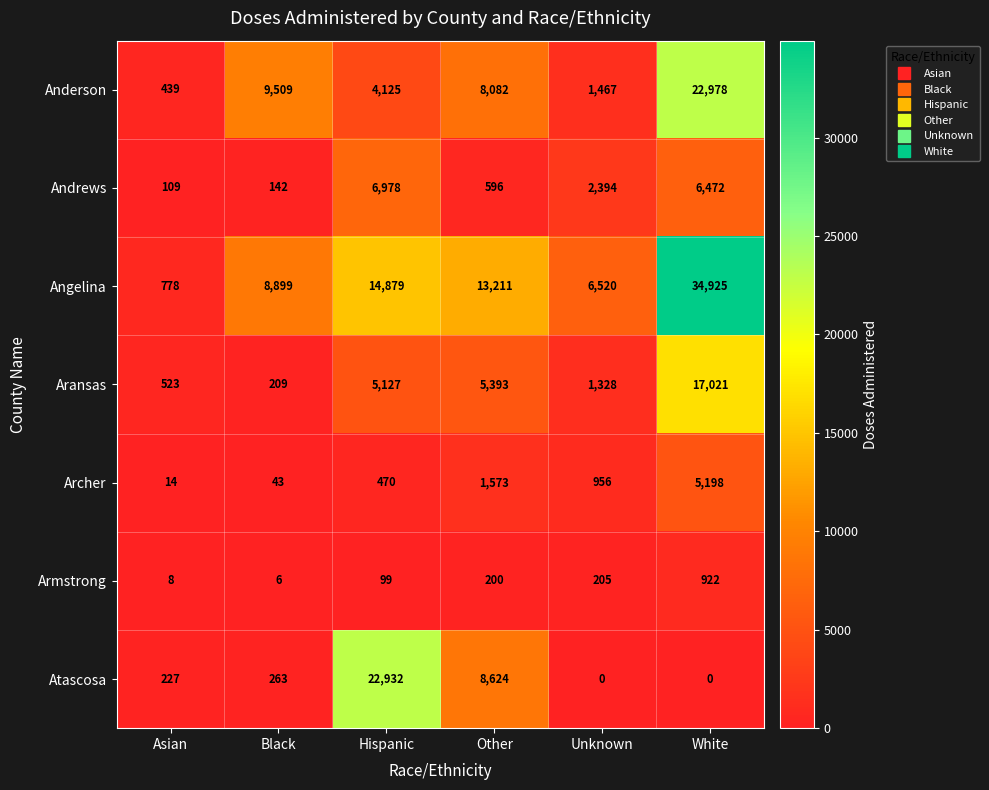

Rank the categories by Andrews value from lowest to highest.

Asian, Black, Other, Unknown, White, Hispanic